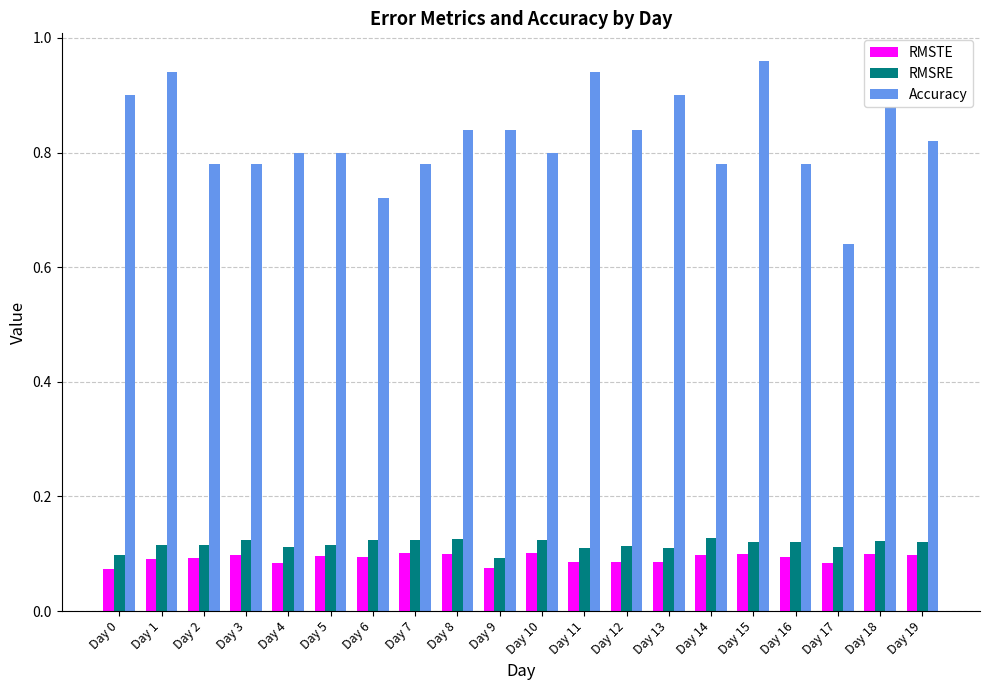

Which series has the largest total across all categories?

Accuracy